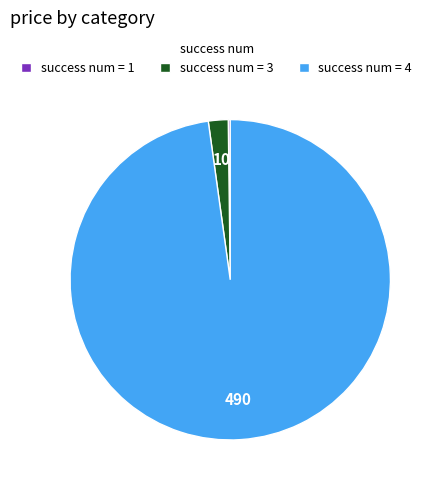

Which slice is the largest?

success num = 4